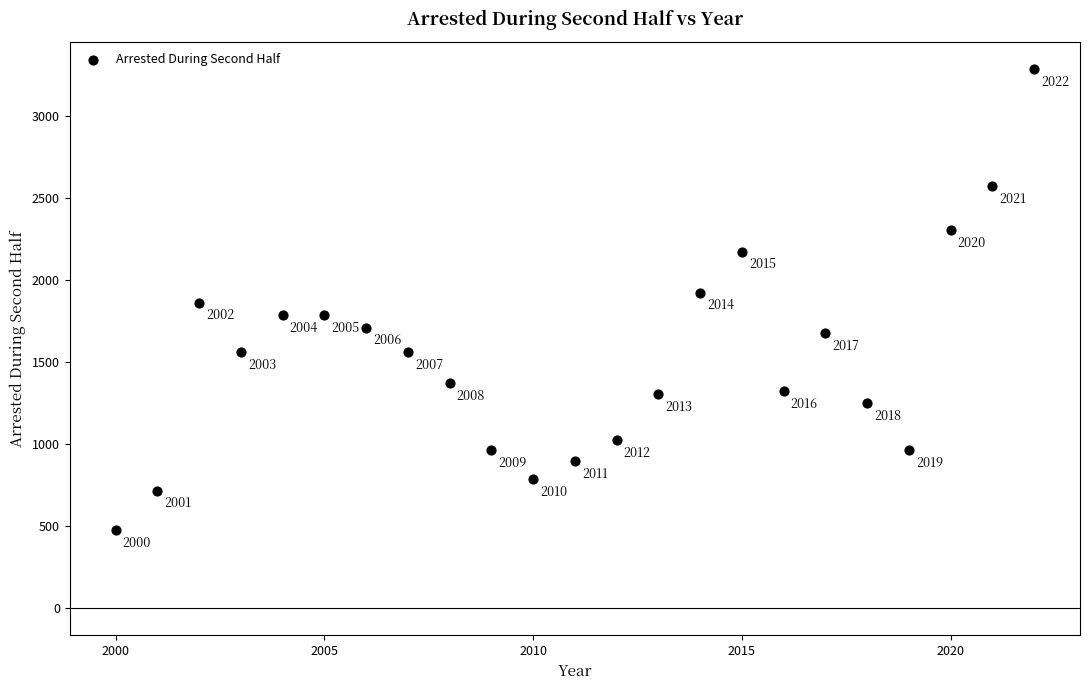

What Y value in the scatter plot is closest to 1881?

1863